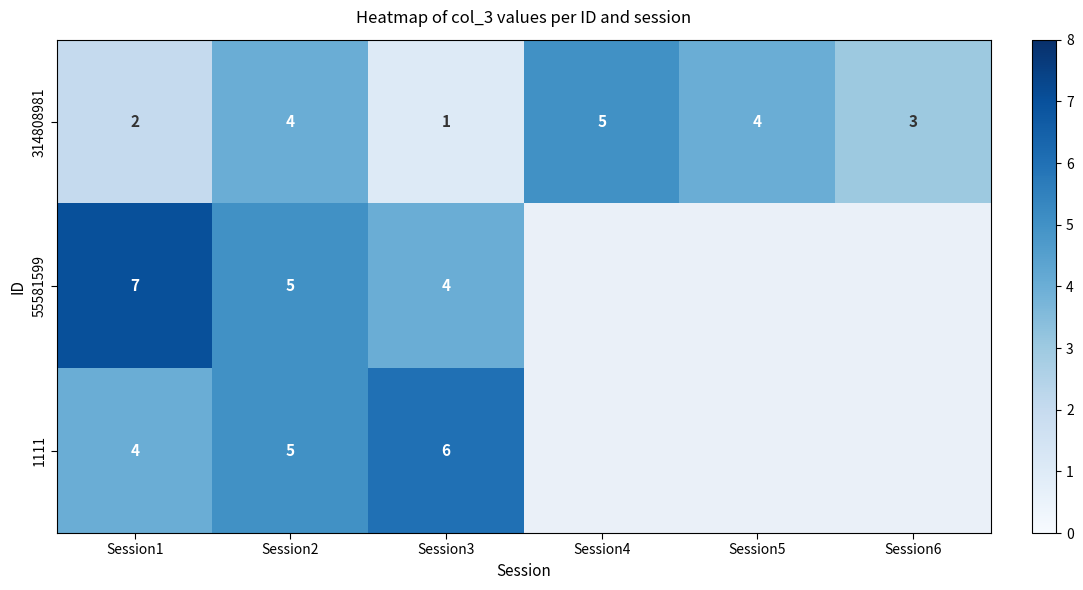

Is it true that 1111 equals 5 at Session2?

True